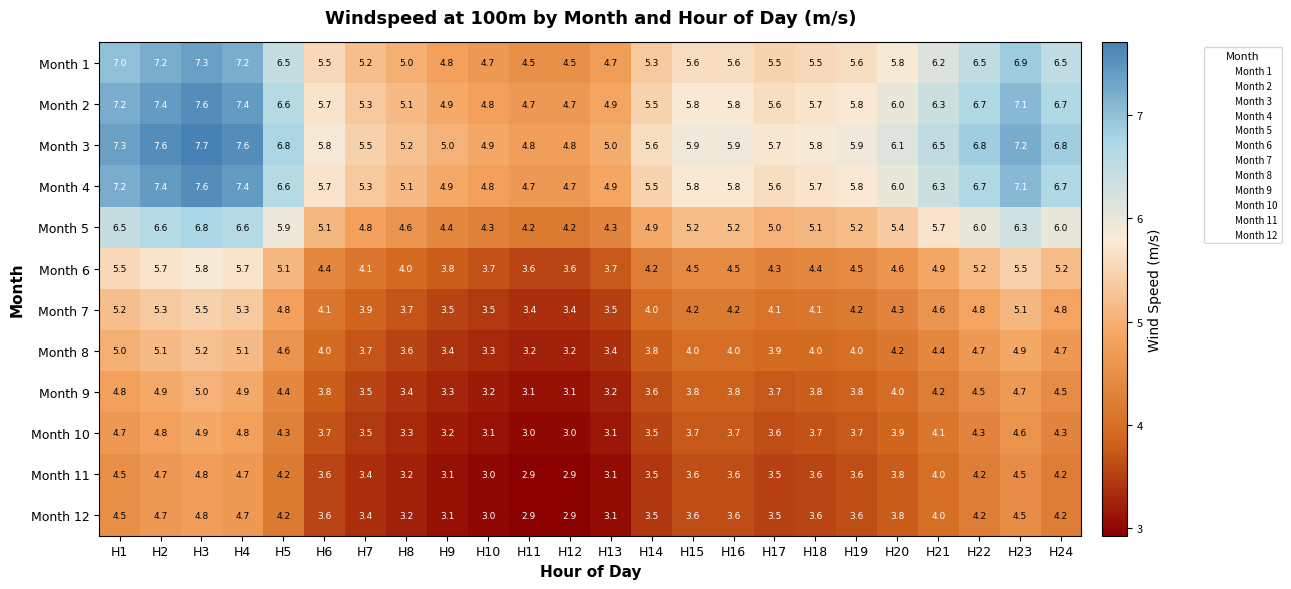

How many values in the Month 2 series exceed 5?

19